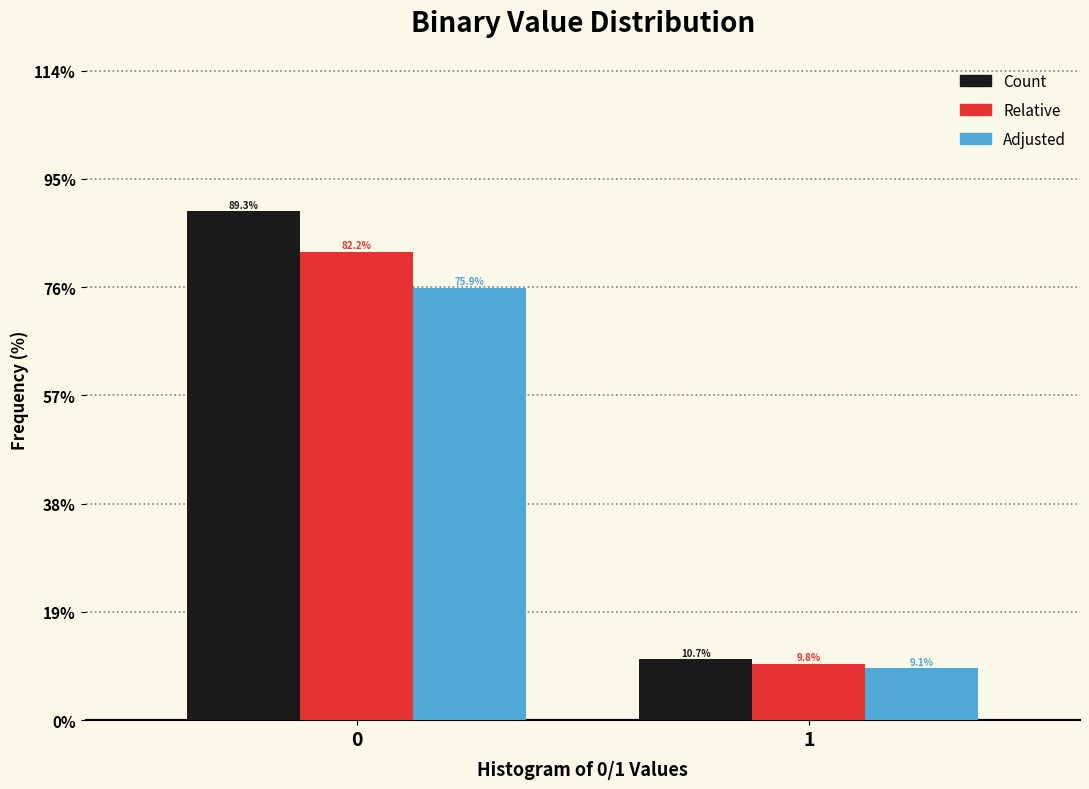

Reading left to right, what are all the values shown in this chart?

Count: 89.3	10.7
Relative: 82.2	9.8
Adjusted: 75.9	9.1